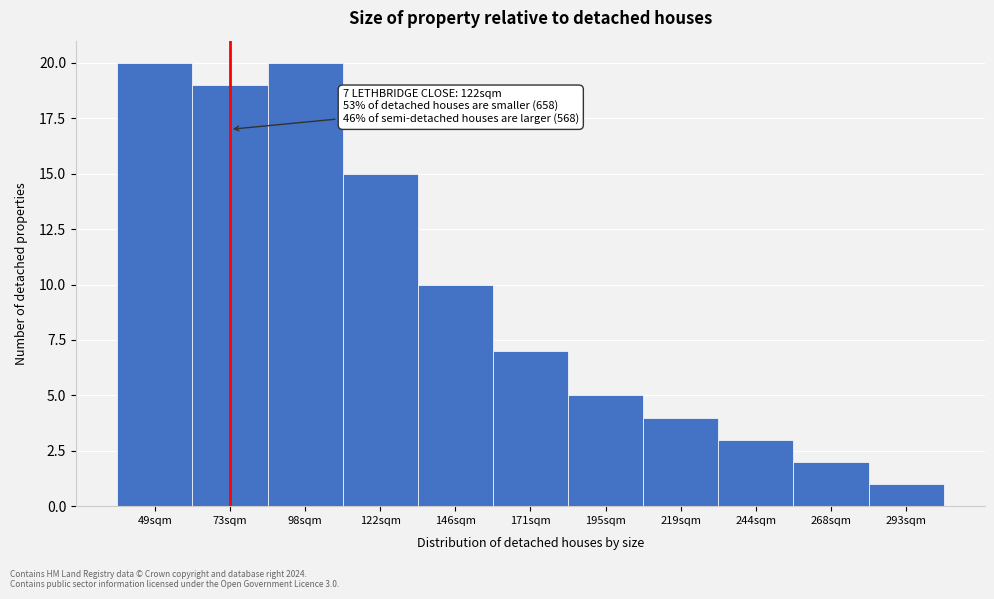

Reading right to left, list all the values displayed in this chart.

1	2	3	4	5	7	10	15	20	19	20